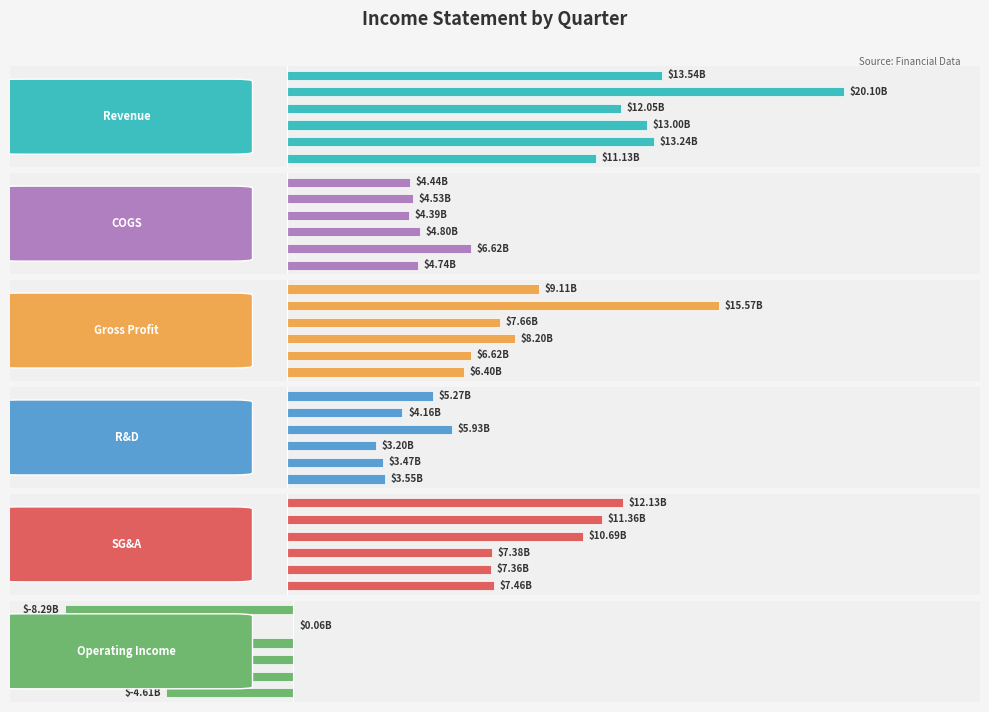

Reading right to left, list all the values displayed in this chart.

Revenue: 13.5	20.1	12.1	13.0	13.2	11.1
COGS: 4.4	4.5	4.4	4.8	6.6	4.7
Gross Profit: 9.1	15.6	7.7	8.2	6.6	6.4
R&D: 5.3	4.2	5.9	3.2	3.5	3.5
SG&A: 12.1	11.4	10.7	7.4	7.4	7.5
Operating Income: -8.3	0.1	-3.9	-2.4	-4.2	-4.6